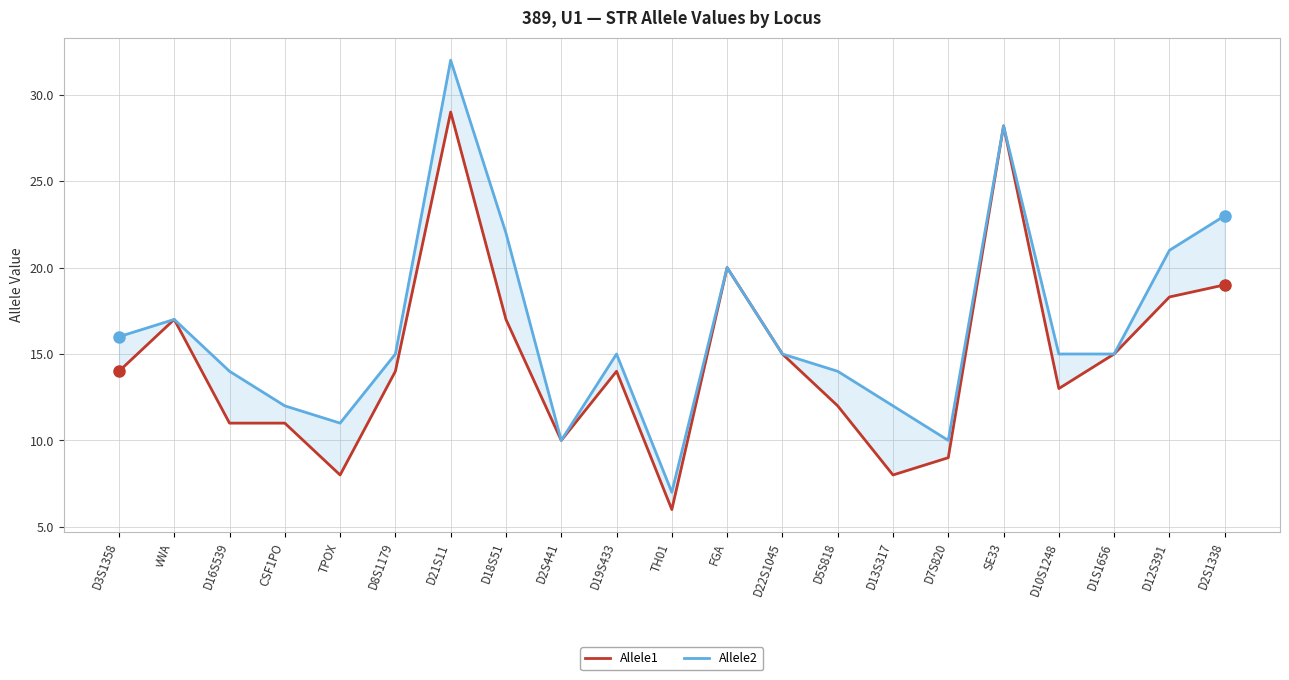

Rank the series by their maximum value, from lowest to highest.

Allele1, Allele2